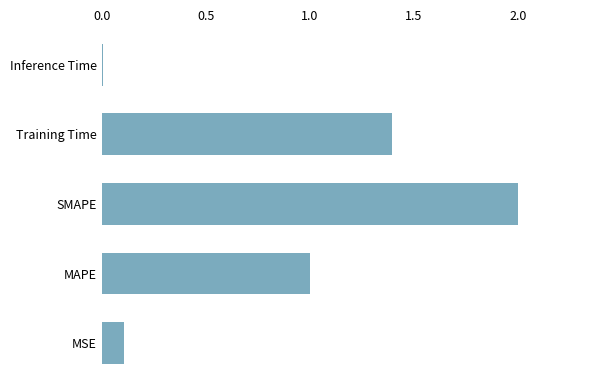

Between MSE and SMAPE, which is larger?

SMAPE